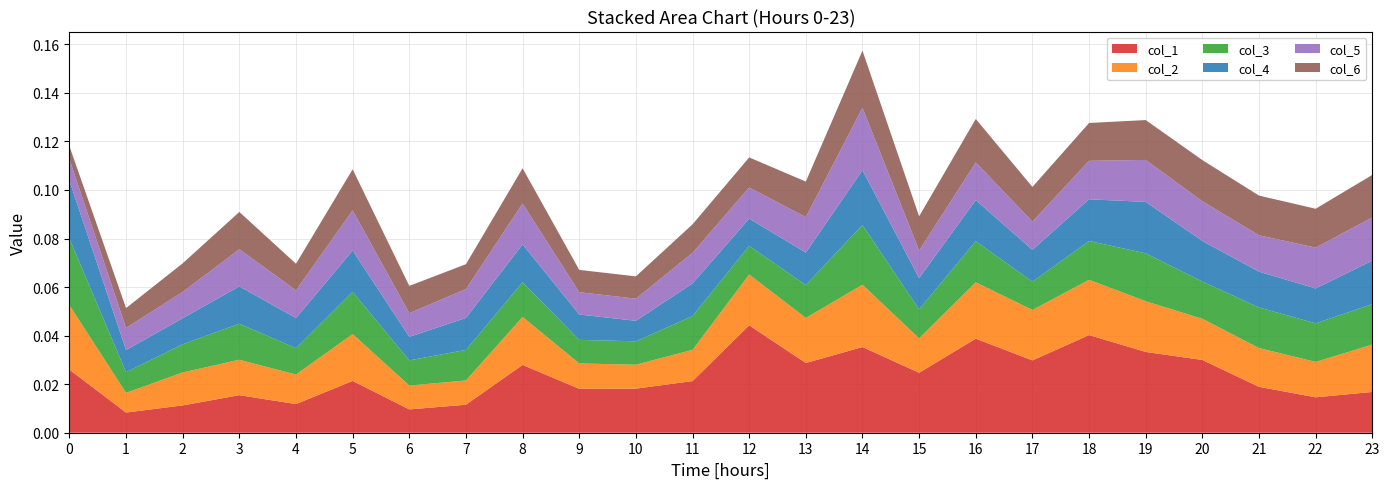

At which category is the sum across all series the highest?

14